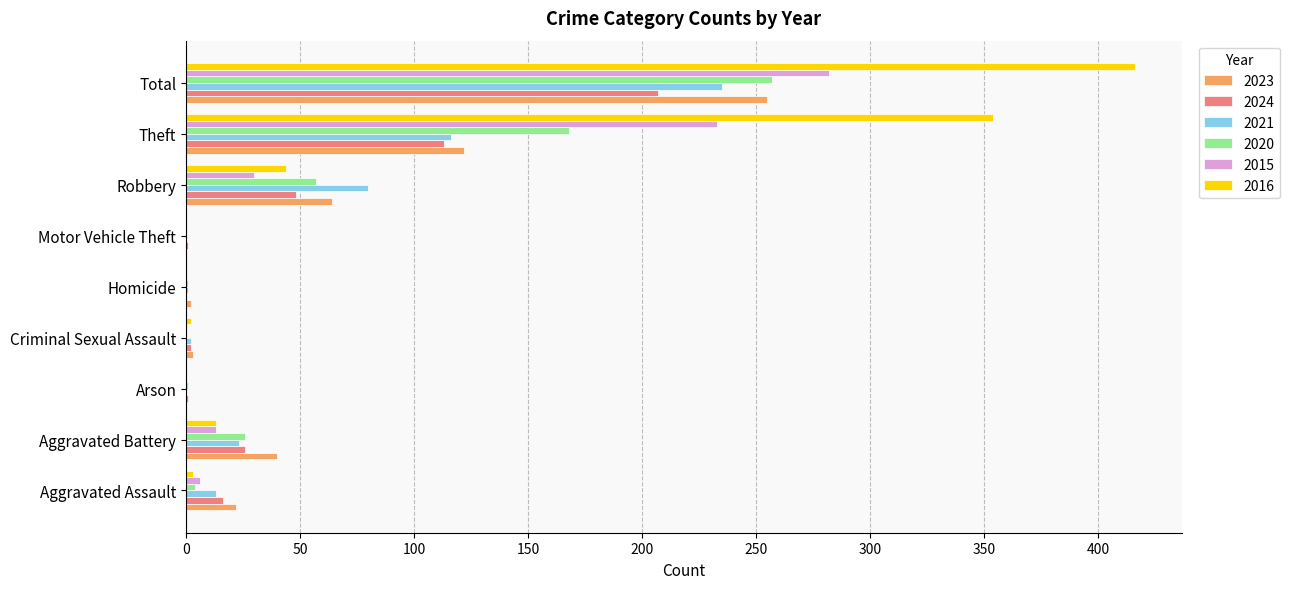

The 2023 series shows 22 at Aggravated Assault. True or false?

True